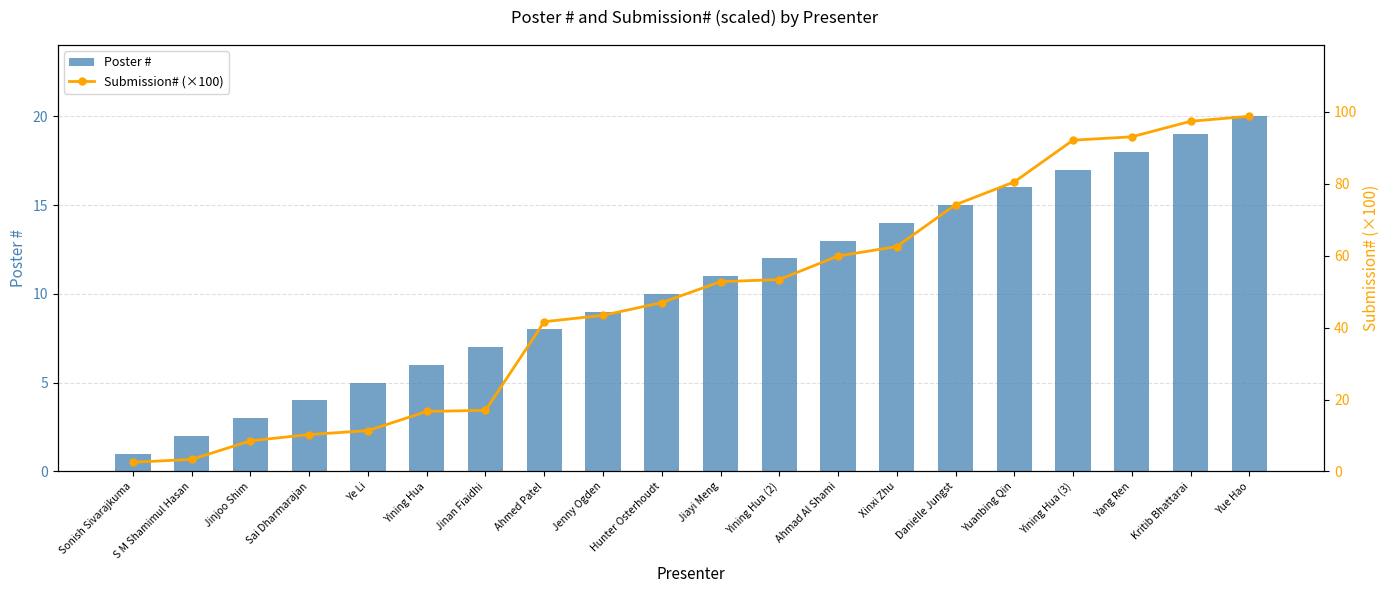

What is the difference between the second highest and second lowest values in the Submission# (×100) series?

94.0